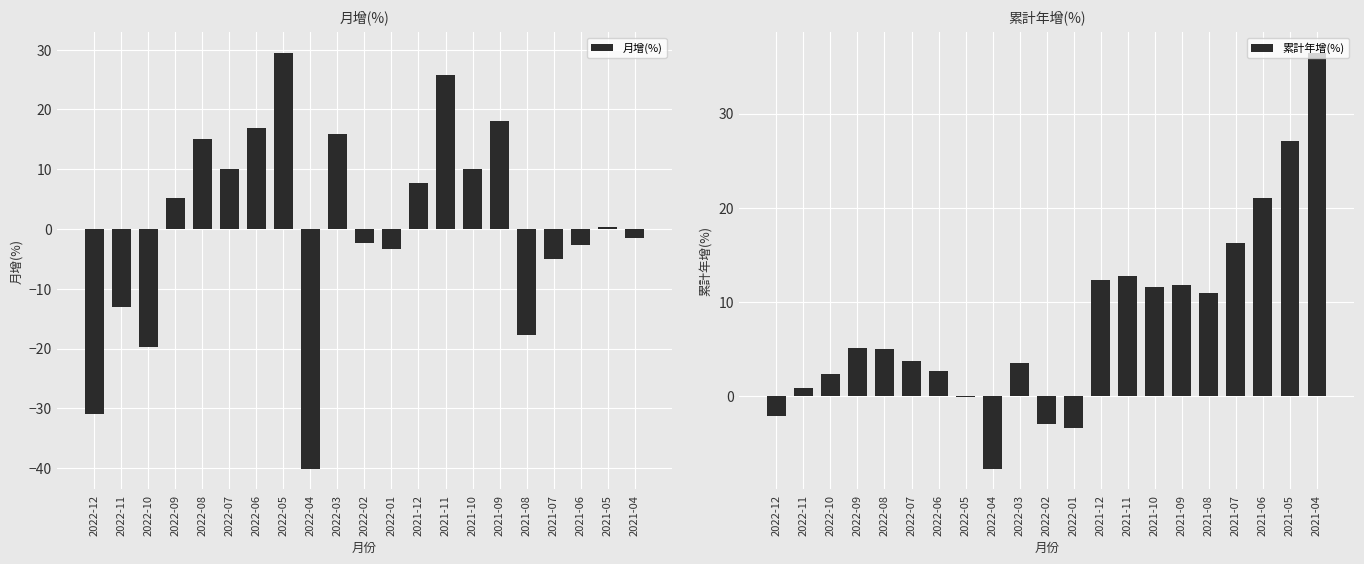

Reading left to right, what are all the values shown in this chart?

月增(%): 2022-12=-30.9	2022-11=-13.0	2022-10=-19.7	2022-09=5.2	2022-08=15.1	2022-07=10.0	2022-06=16.9	2022-05=29.4	2022-04=-40.1	2022-03=15.9	2022-02=-2.3	2022-01=-3.4	2021-12=7.6	2021-11=25.8	2021-10=10.0	2021-09=18.0	2021-08=-17.7	2021-07=-5.0	2021-06=-2.7	2021-05=0.3	2021-04=-1.6
累計年增(%): 2022-12=-2.1	2022-11=0.8	2022-10=2.3	2022-09=5.1	2022-08=5.0	2022-07=3.7	2022-06=2.6	2022-05=-0.1	2022-04=-7.7	2022-03=3.5	2022-02=-2.9	2022-01=-3.4	2021-12=12.3	2021-11=12.8	2021-10=11.6	2021-09=11.8	2021-08=11.0	2021-07=16.3	2021-06=21.0	2021-05=27.1	2021-04=36.4